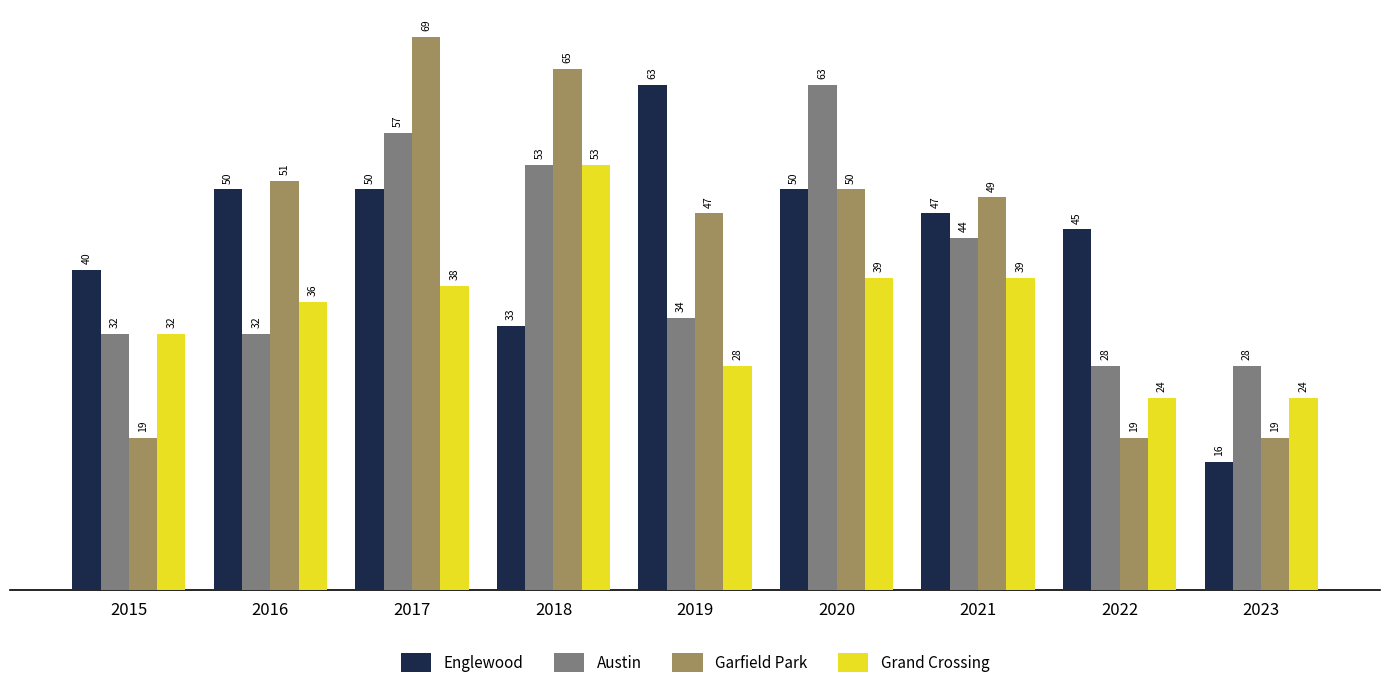

Reading left to right, list all the values displayed in this chart.

Englewood: 40	50	50	33	63	50	47	45	16
Austin: 32	32	57	53	34	63	44	28	28
Garfield Park: 19	51	69	65	47	50	49	19	19
Grand Crossing: 32	36	38	53	28	39	39	24	24